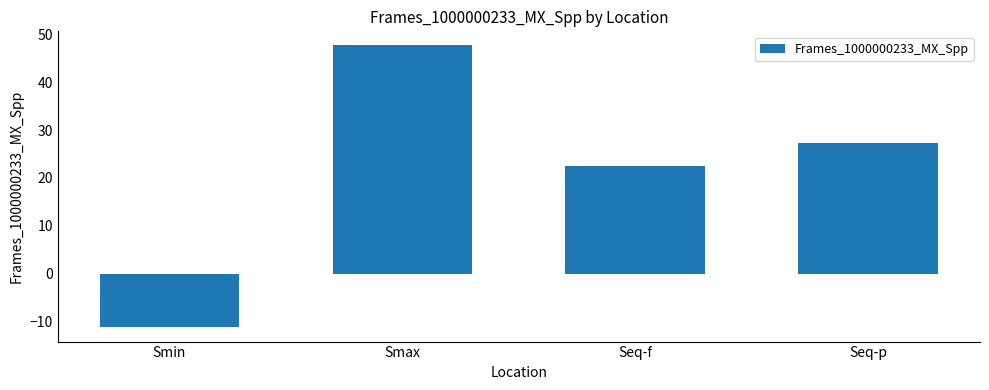

Between Seq-p and Smin, which is larger?

Seq-p